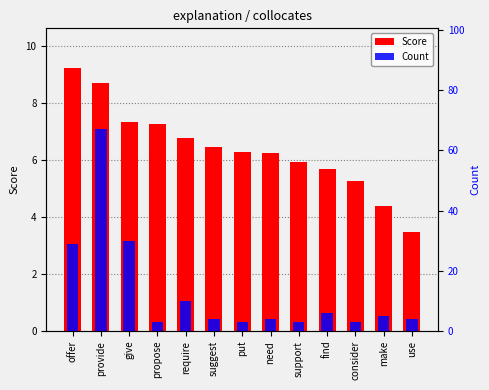

Are the bars grouped side by side (vs. stacked)?

Yes